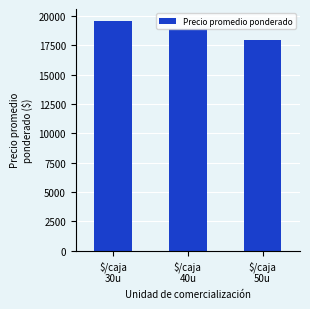

Where is the data nearest to the value 18779?

$/caja
40u